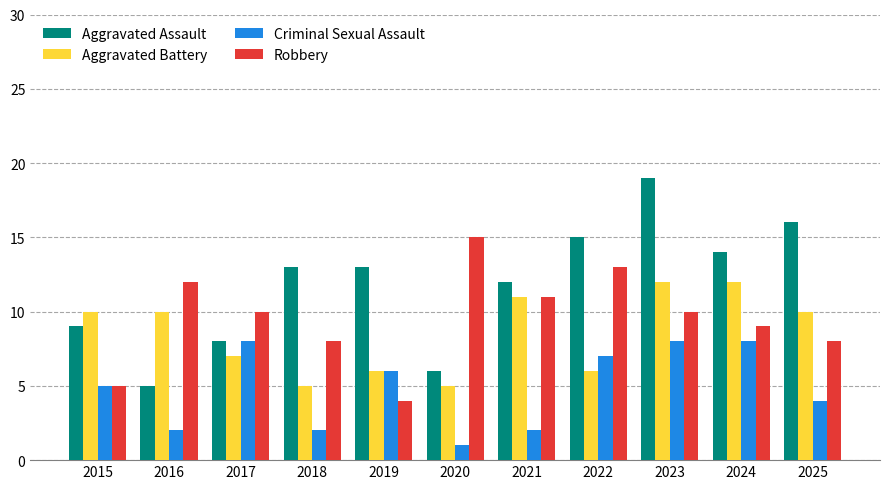

How many bars are there in total?

44